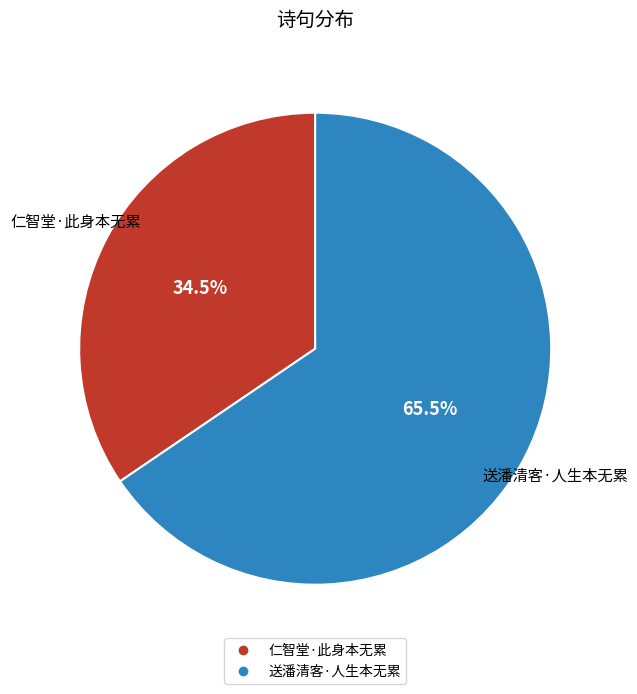

Is there a majority slice in this chart?

Yes